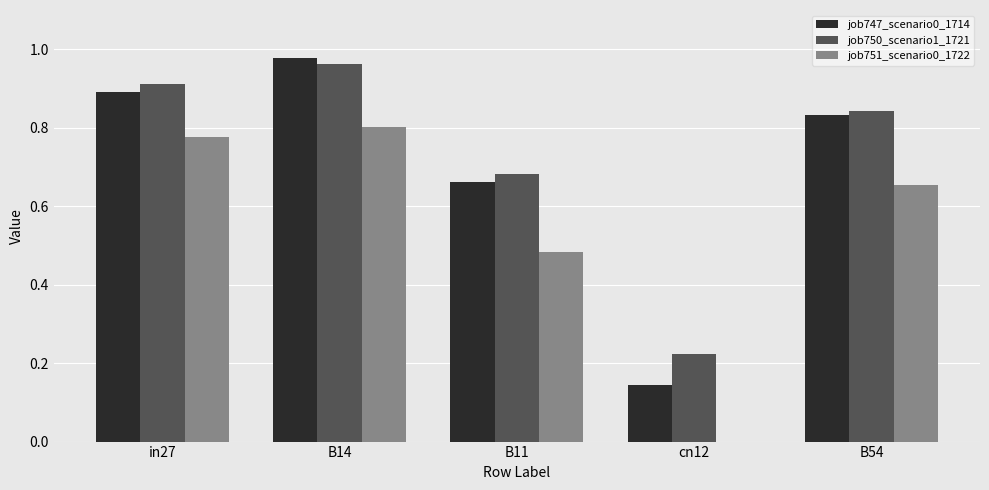

Is it true that job751_scenario0_1722 equals -0.3 at cn12?

False